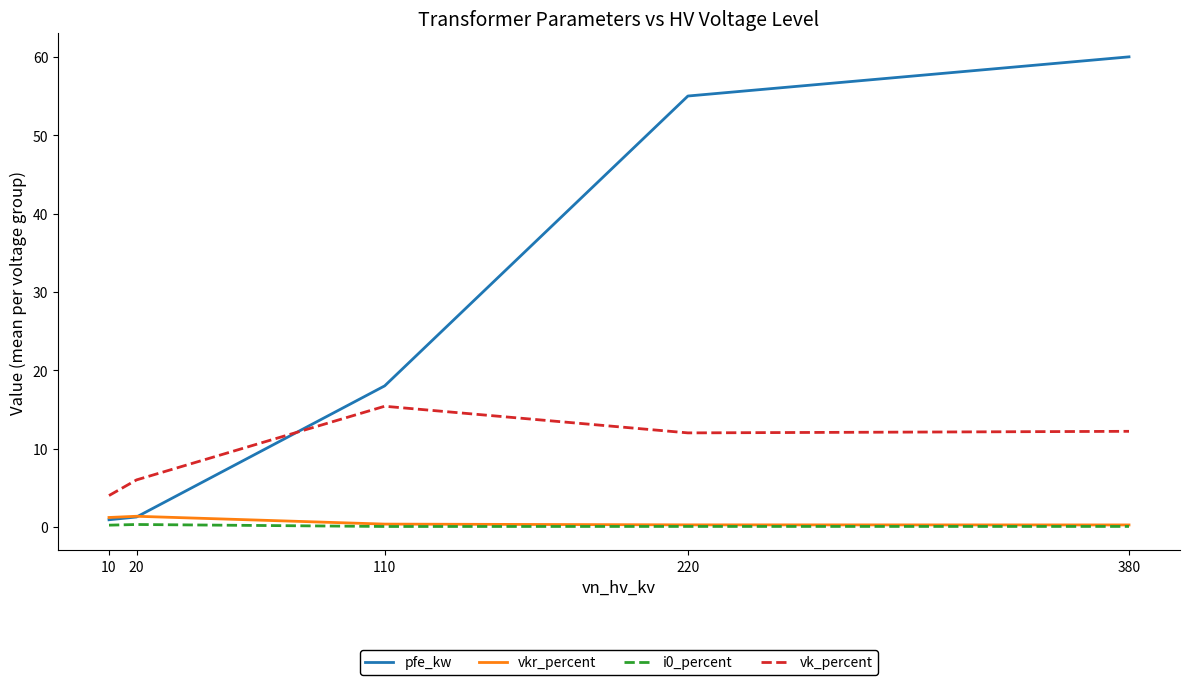

At which category does vk_percent reach its first local valley?

220